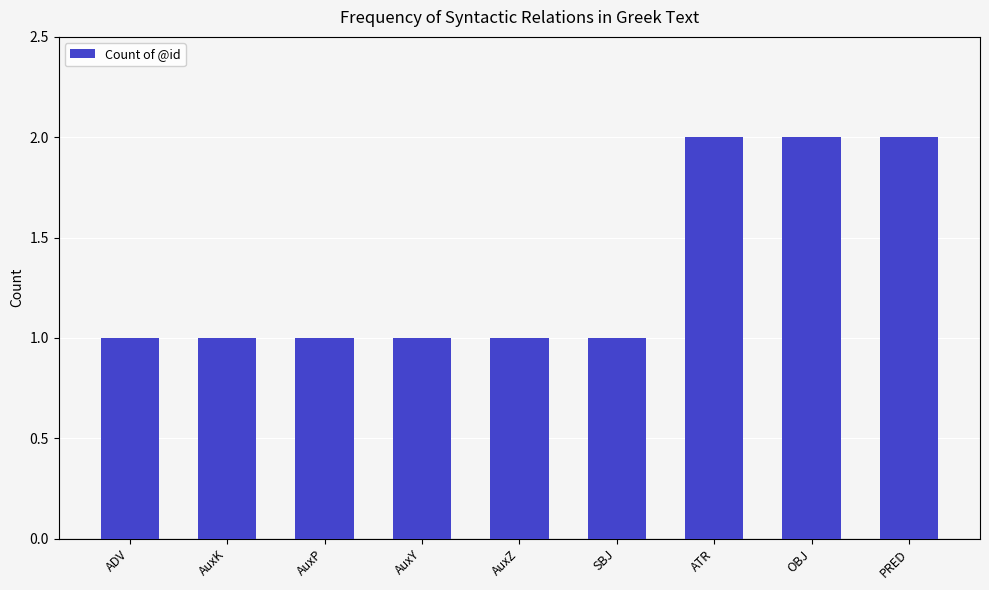

What is the label of the 4th bar from the left?

AuxY